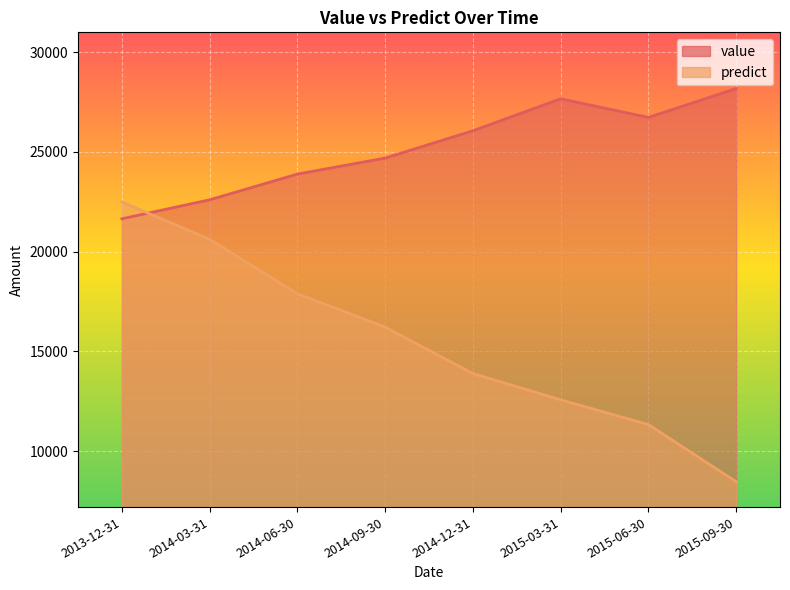

What is the sum of all value values?

201488.8